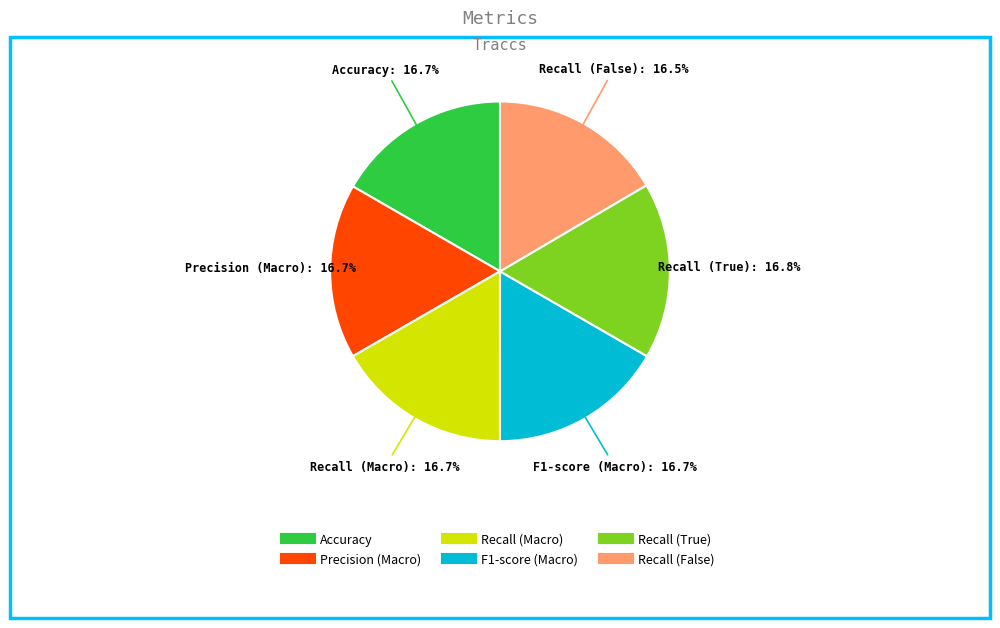

To the nearest percent, what portion does F1-score (Macro) represent?

17%